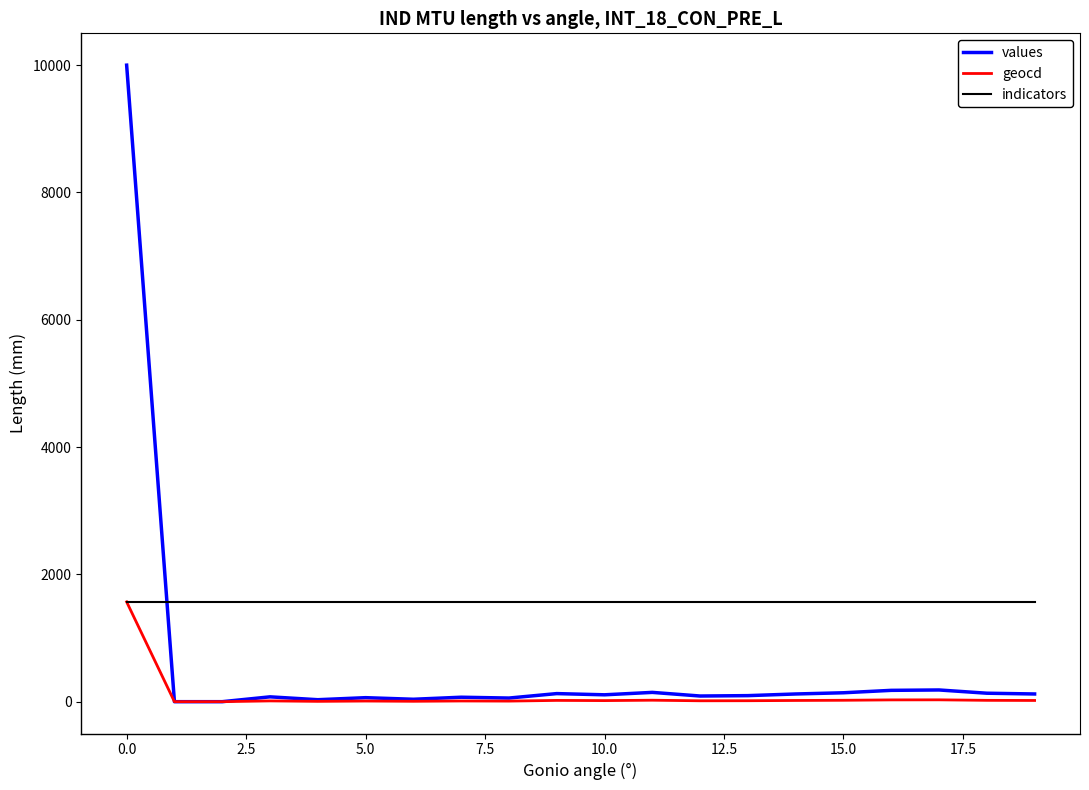

Which series has the largest range (max minus min)?

values